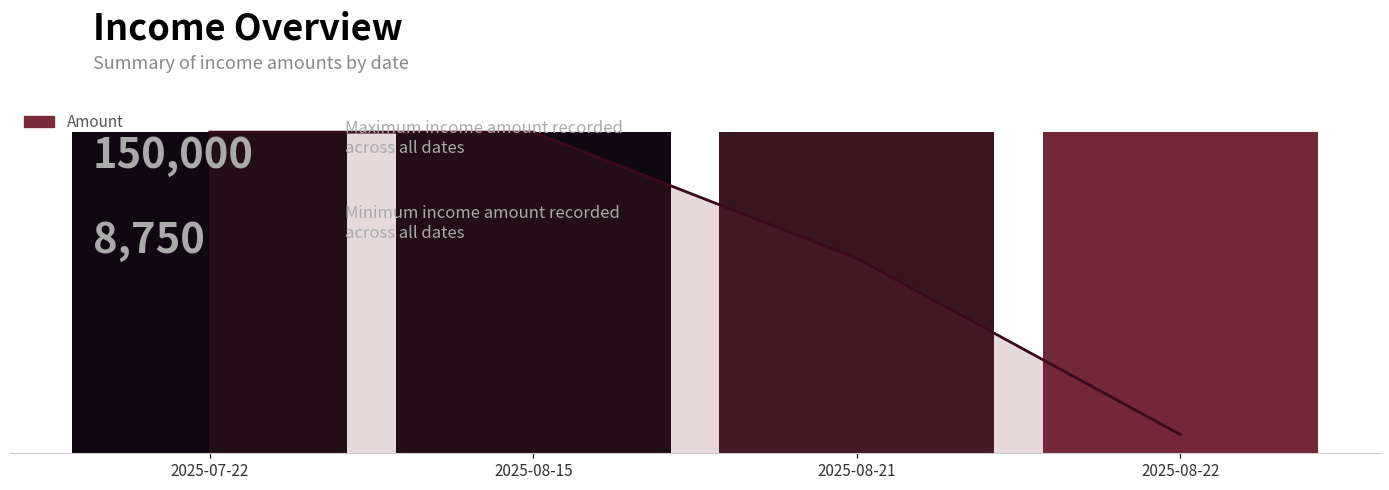

True or false: the data shows 0.4 at 2025-08-21.

False